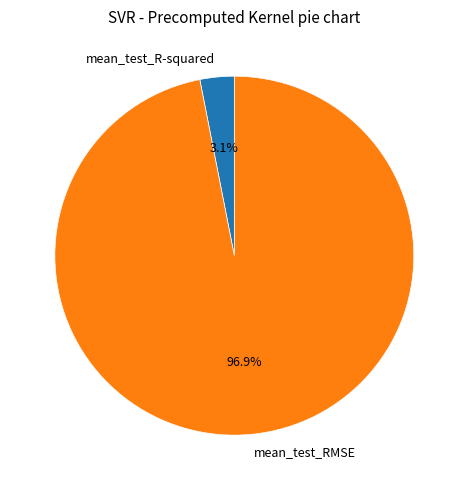

Rank the categories by value from highest to lowest.

mean_test_RMSE, mean_test_R-squared